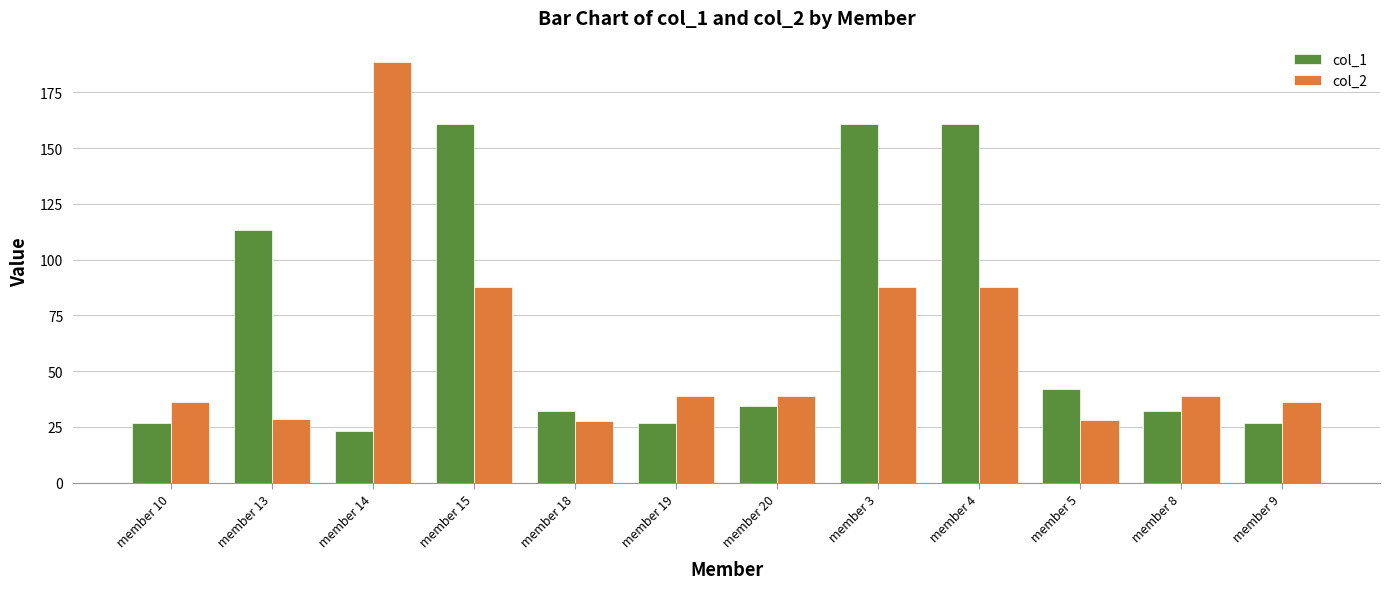

What is the minimum value shown in the chart?

23.3